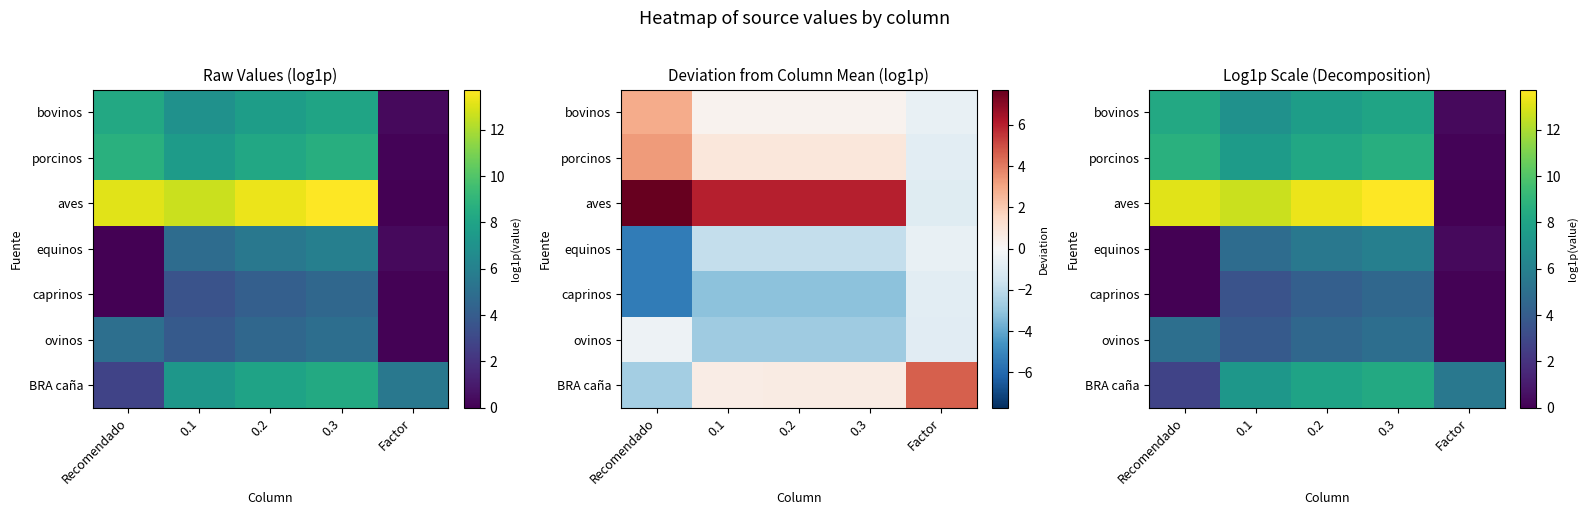

Which series has the largest total across all categories?

aves